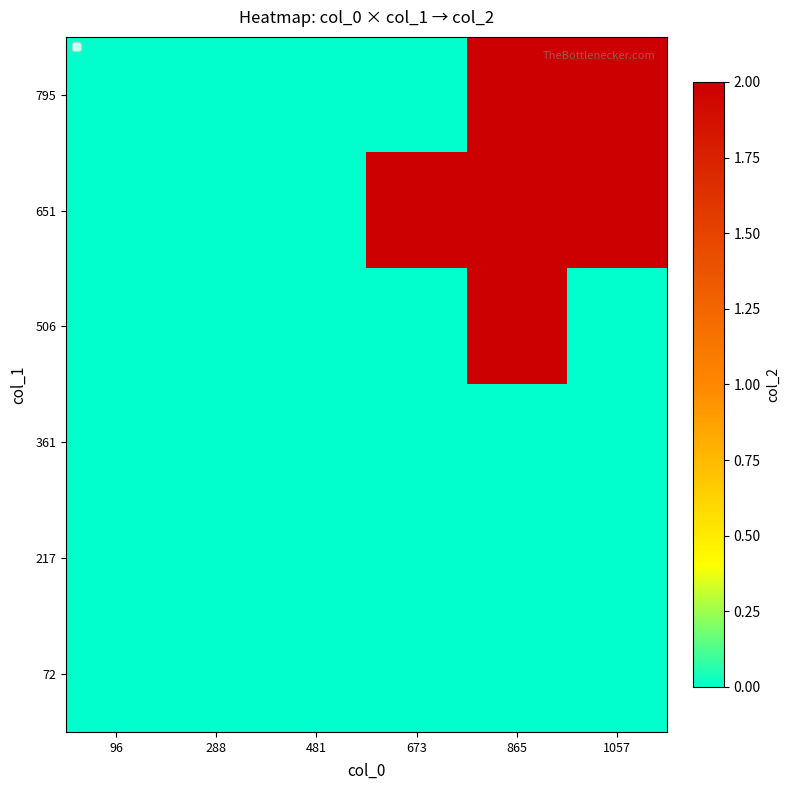

Which label corresponds to the smallest value in the chart?

96